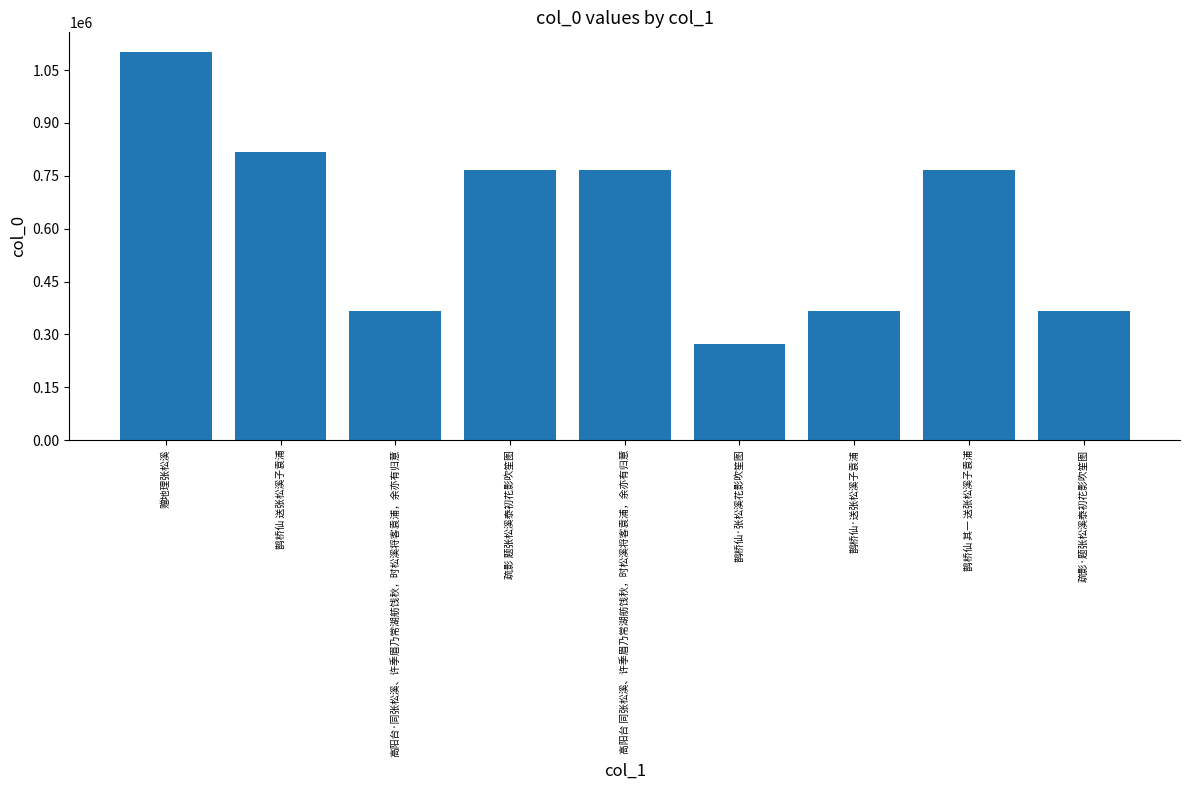

What is the difference between the second highest and second lowest values?

450416